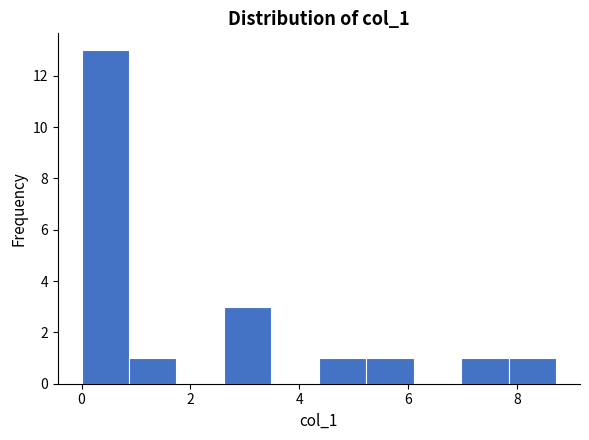

Over which range of the x-axis is the bar tallest?

0.0 to 0.8